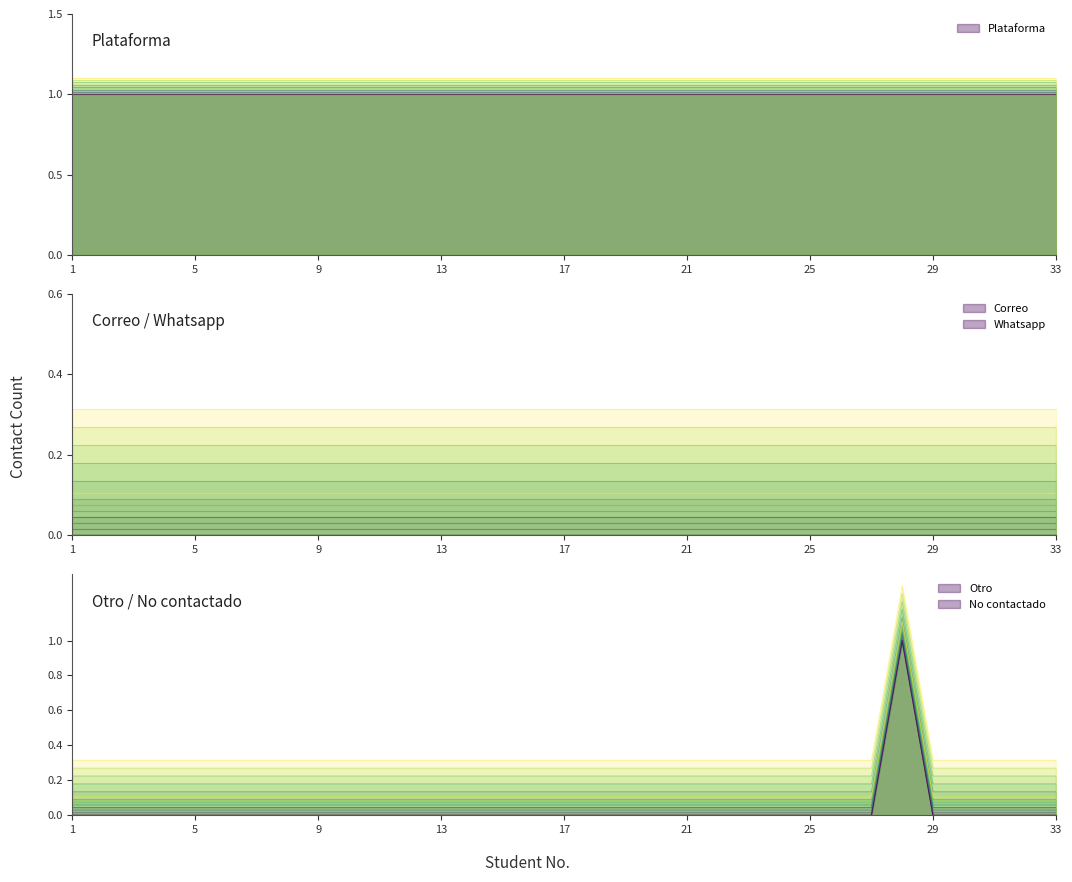

Which category has the lowest value in the No contactado series?

1